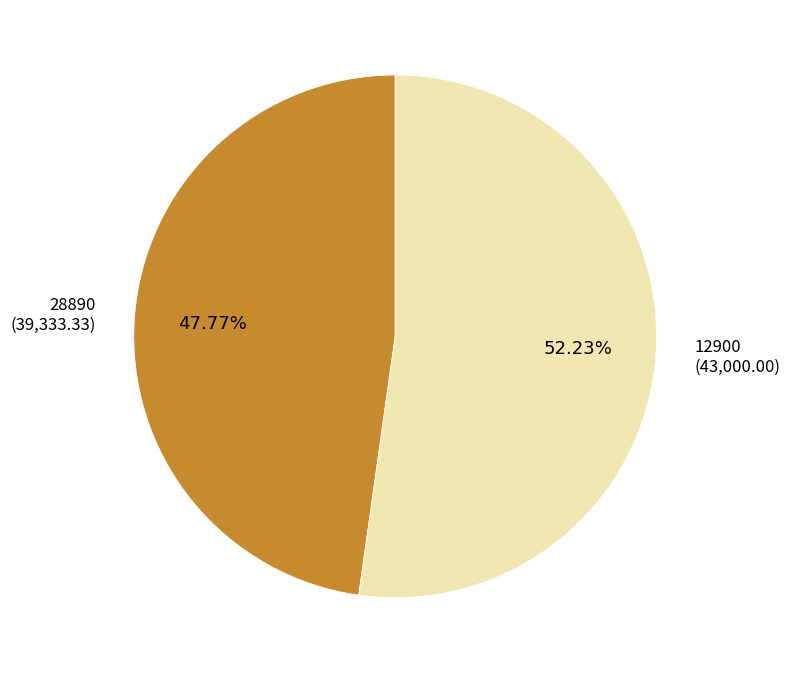

Approximately how many times larger is the value at 12900 compared to 28890?

1.1